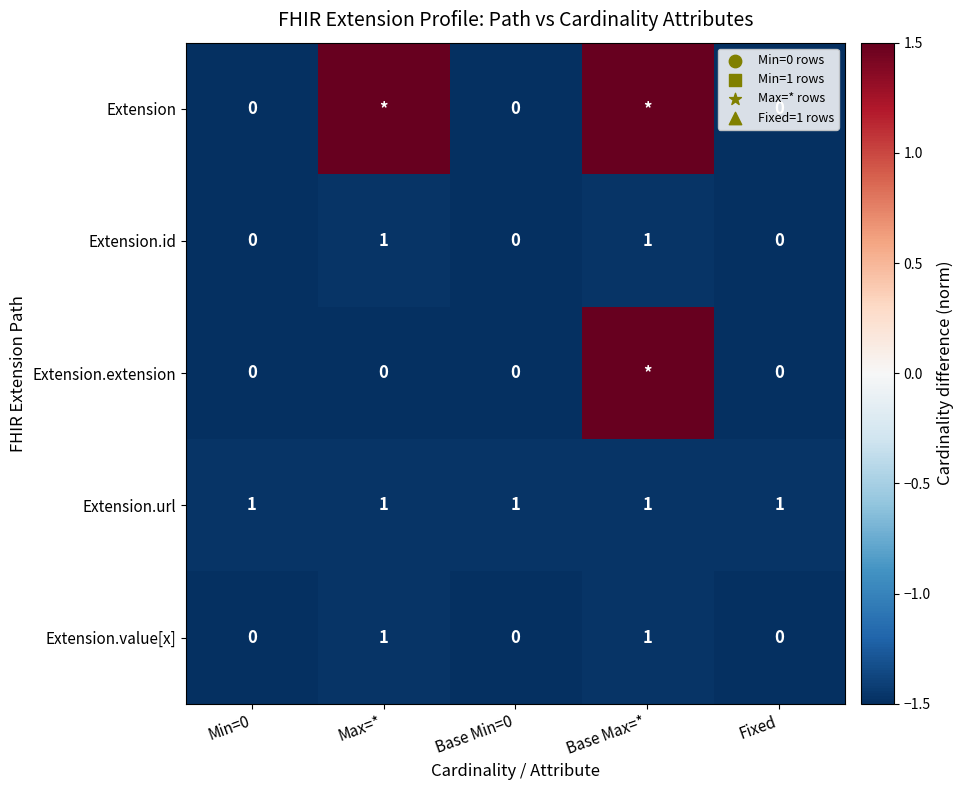

What is the difference between the highest and lowest values at Fixed?

1.0